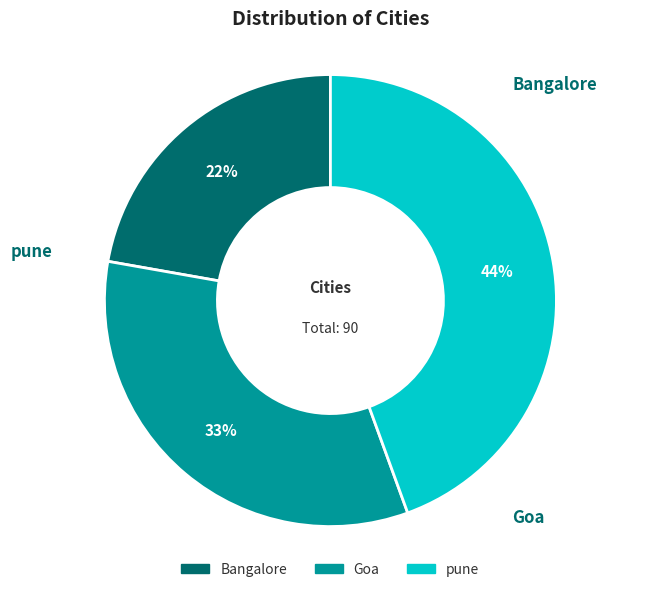

Do Goa and pune together represent more than half of the pie?

Yes